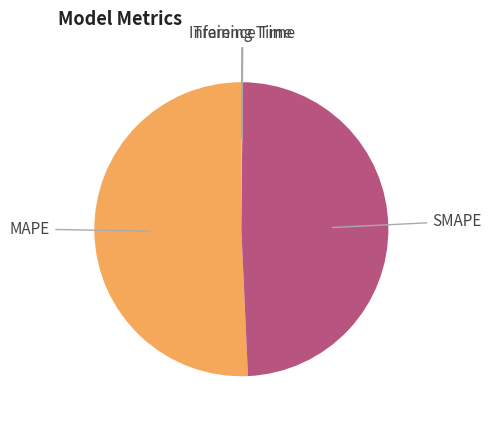

Is the sum of MAPE and SMAPE greater than half?

Yes